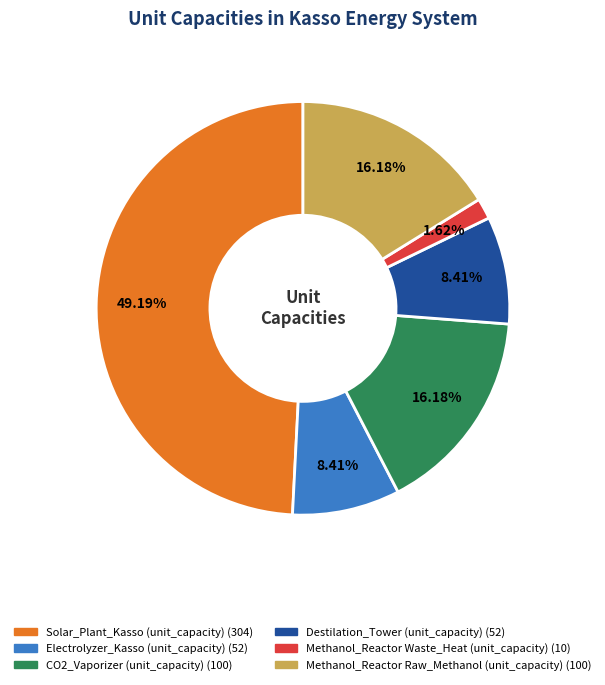

Is it true that Methanol_Reactor Waste_Heat (unit_capacity) is 2% of the pie?

True